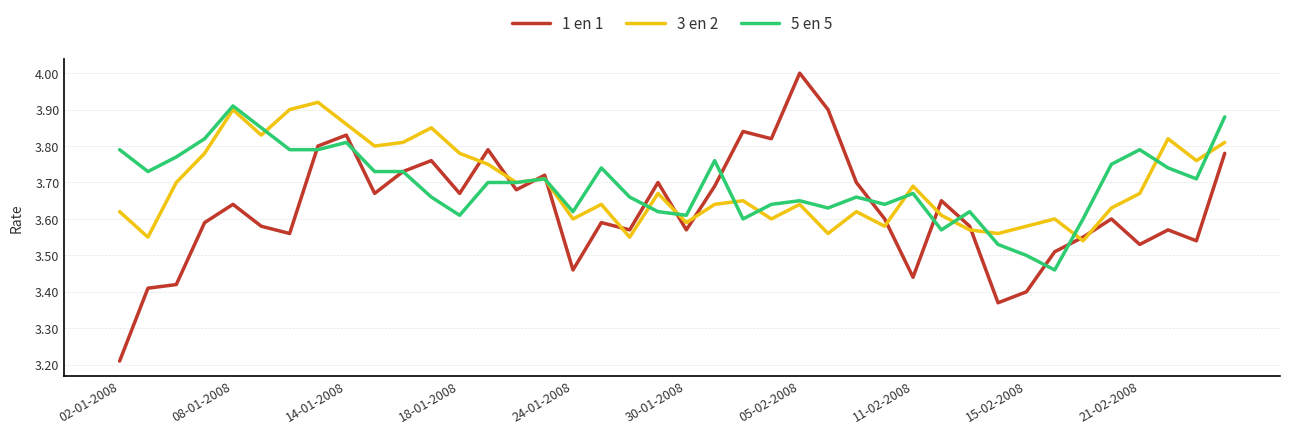

At how many categories does at least one series exceed 3?

40